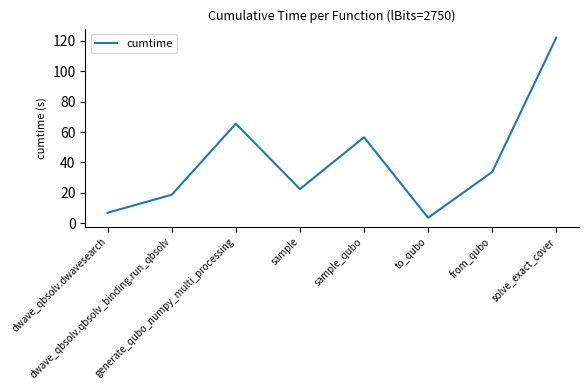

At which category does the data reach its first local valley?

sample